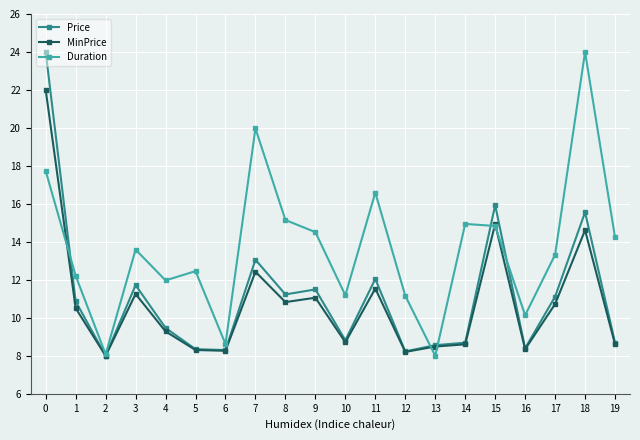

The value of Price at 5 is 2.9. True or false?

False